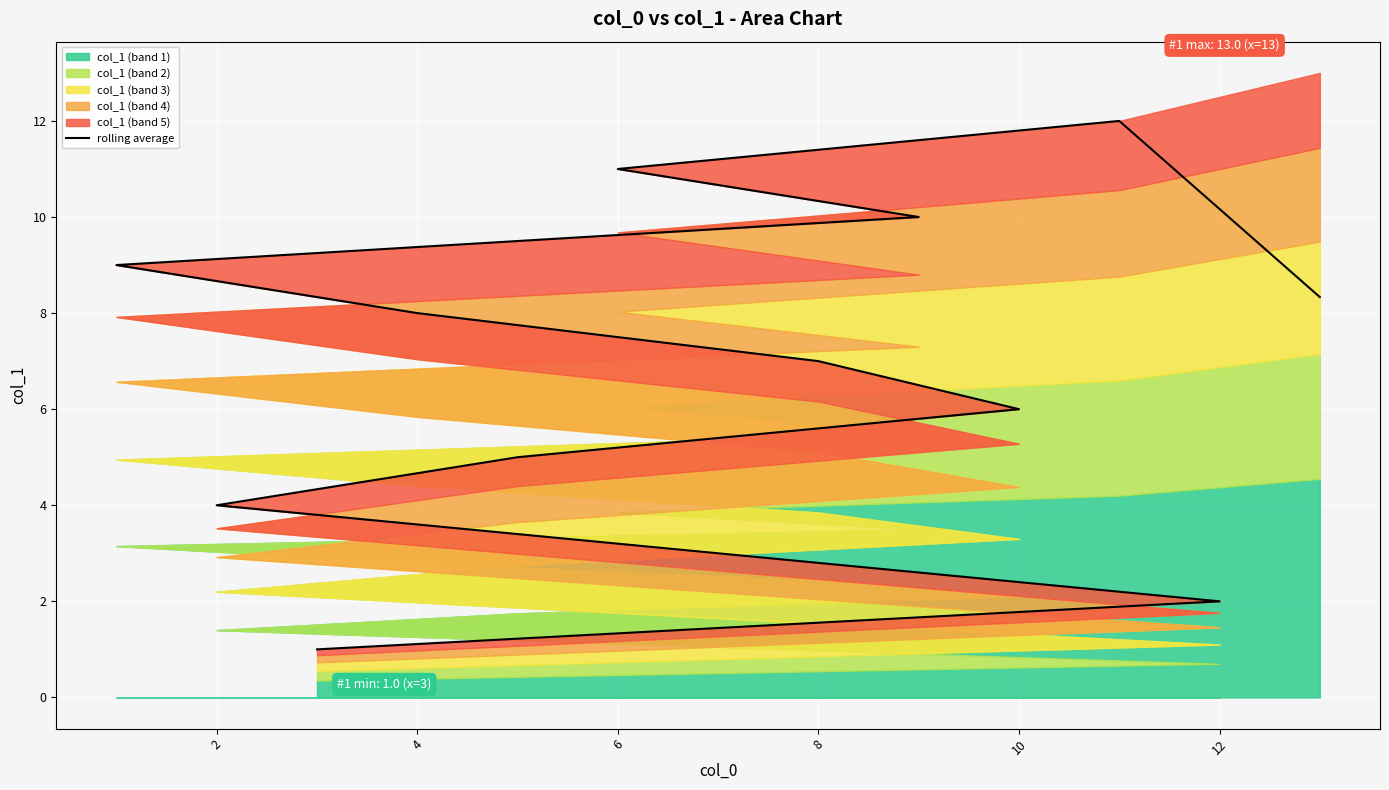

Count the number of categories in the chart.

13